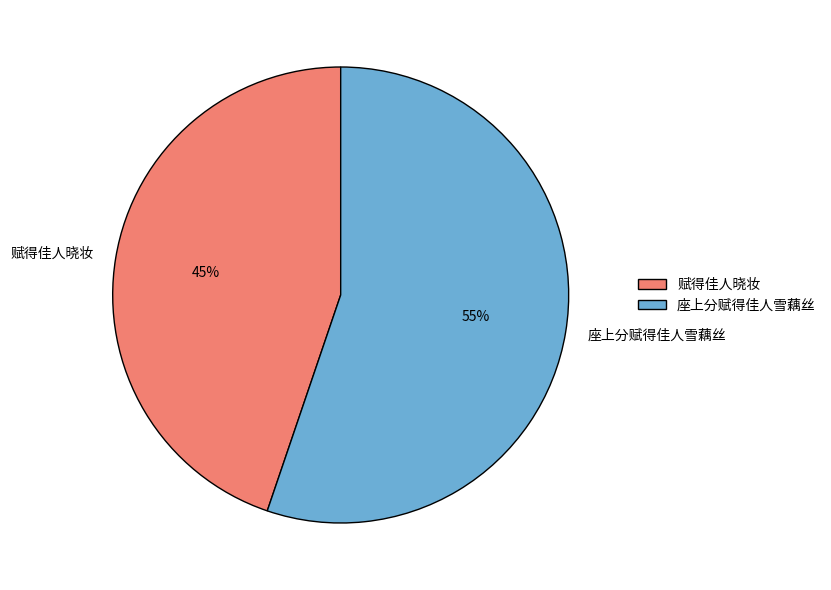

What is the largest slice in the pie chart?

座上分赋得佳人雪藕丝